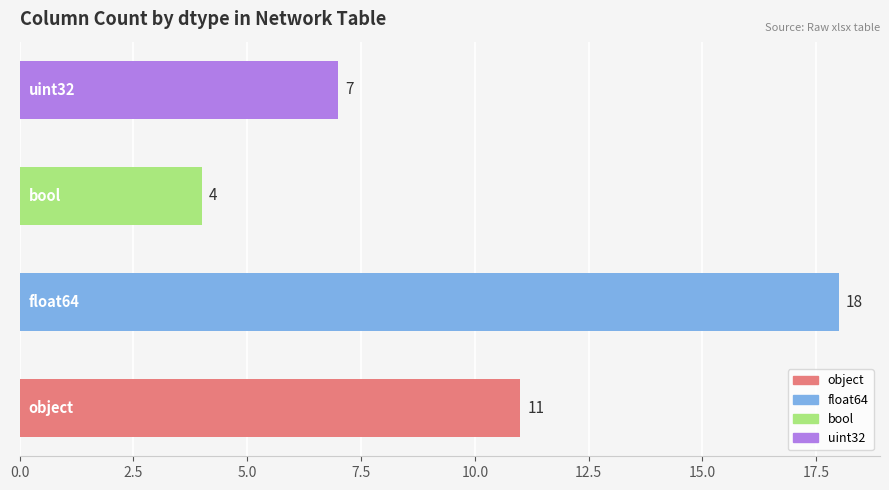

Count the values in the range 7 to 18.

3